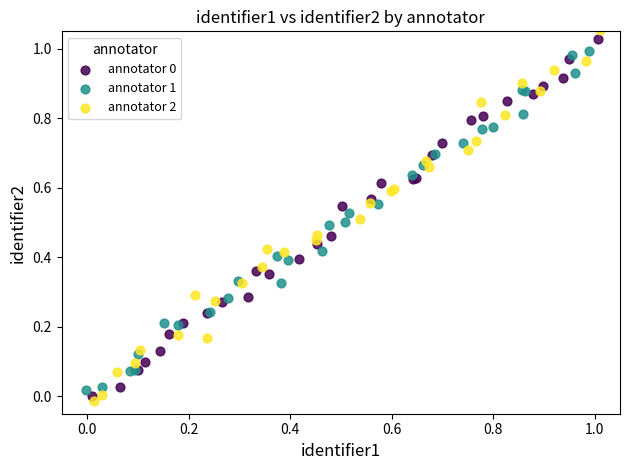

Which series has the largest Y range (max minus min)?

annotator 2